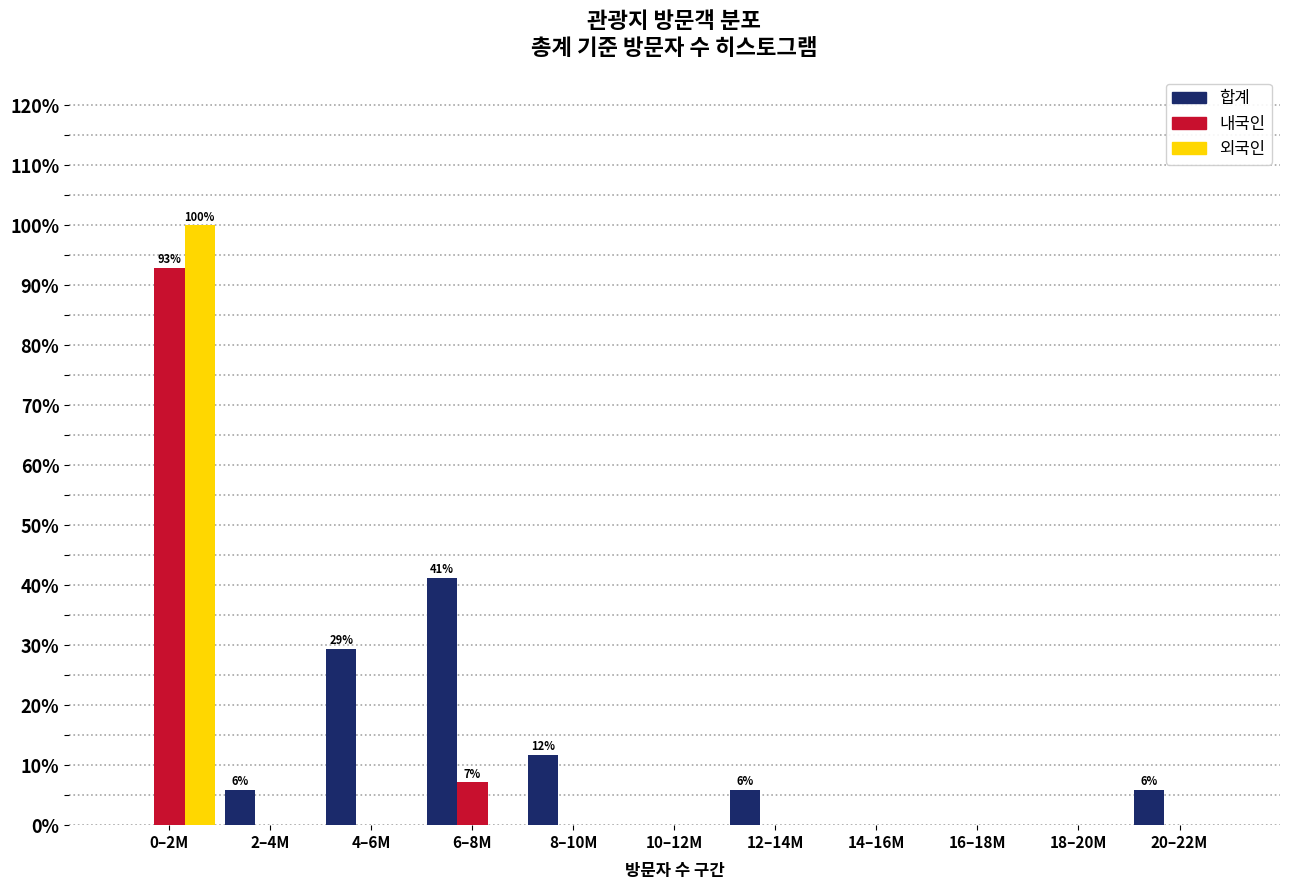

At which category is the sum across all series the highest?

0–2M